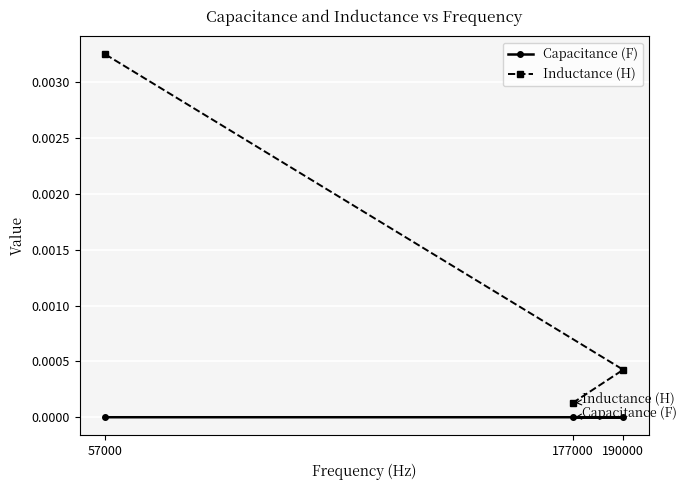

At which category does the chart reach its peak across all series?

57000